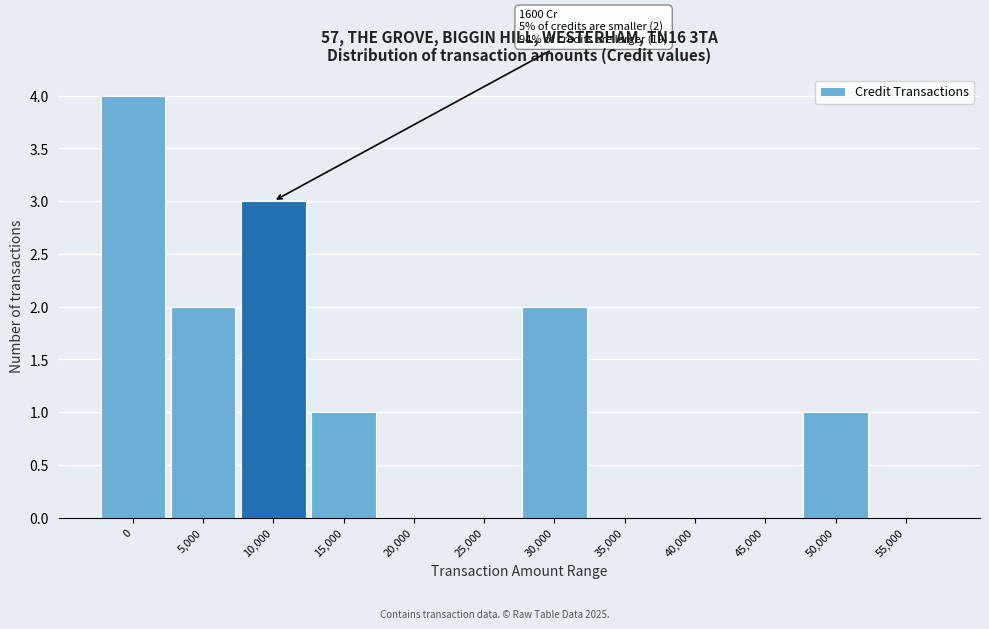

Reading left to right, what are all the values shown in this chart?

0=4	5,000=2	10,000=3	15,000=1	20,000=0	25,000=0	30,000=2	35,000=0	40,000=0	45,000=0	50,000=1	55,000=0